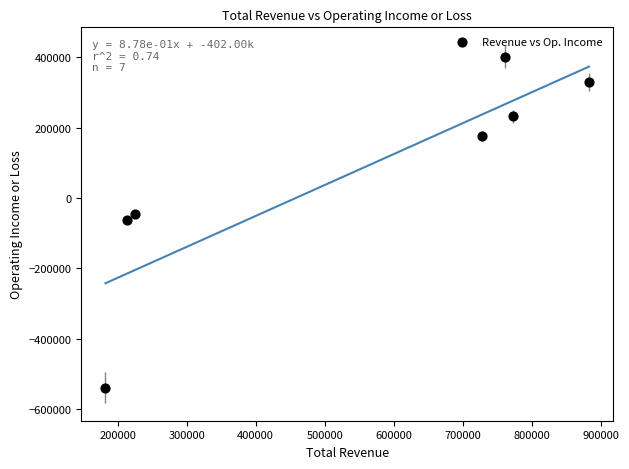

What is the average X value?

537857